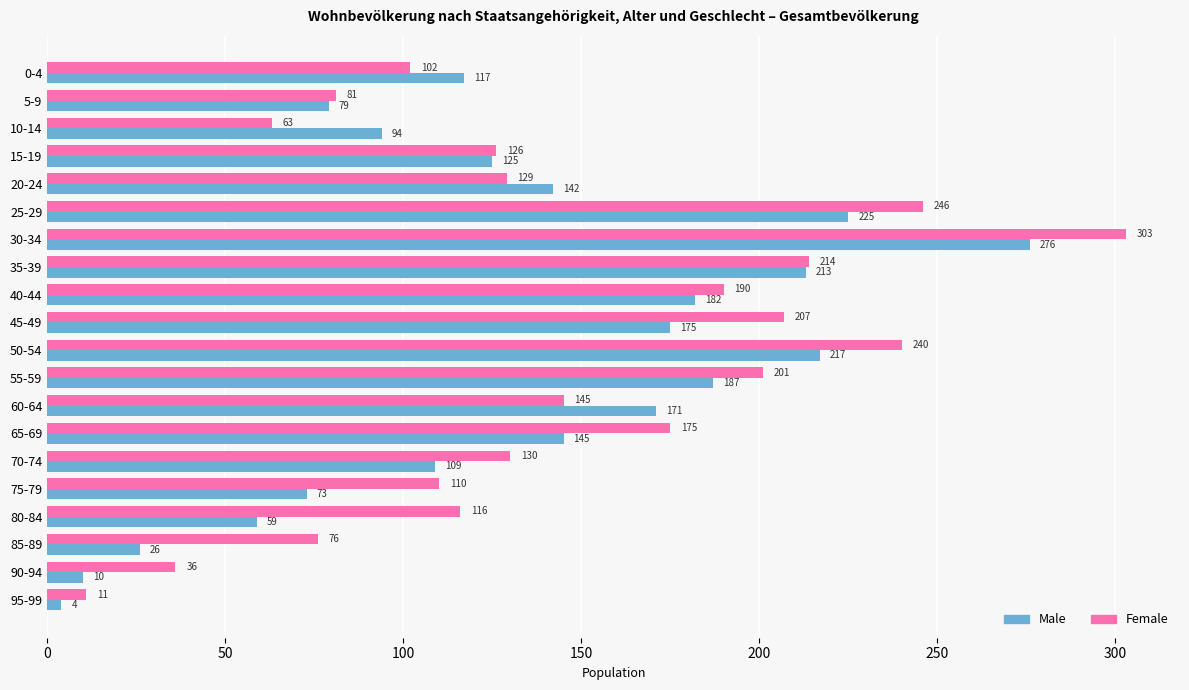

Which series has the widest spread of values?

Female